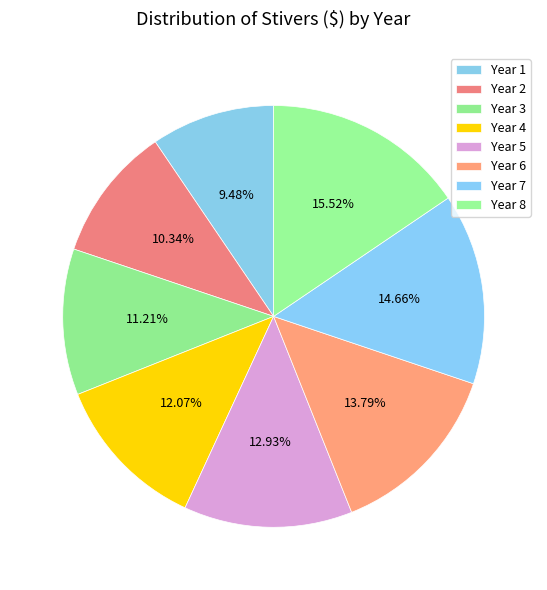

How many segments does this pie chart have?

8